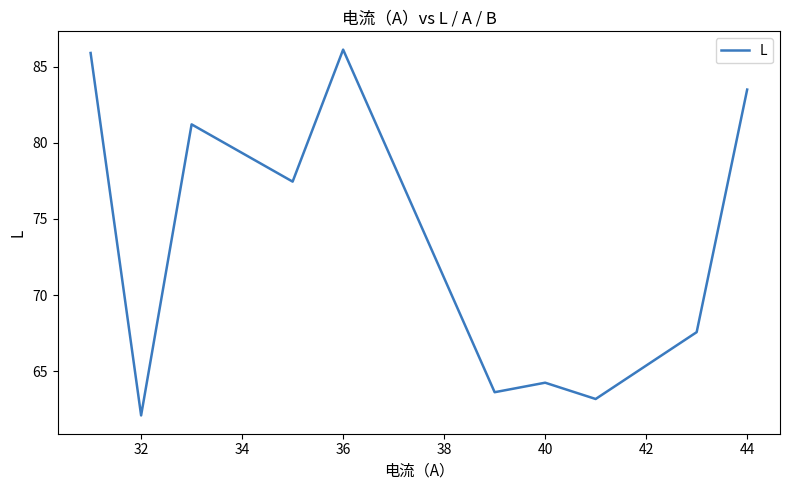

What is the minimum value shown in the chart?

62.1